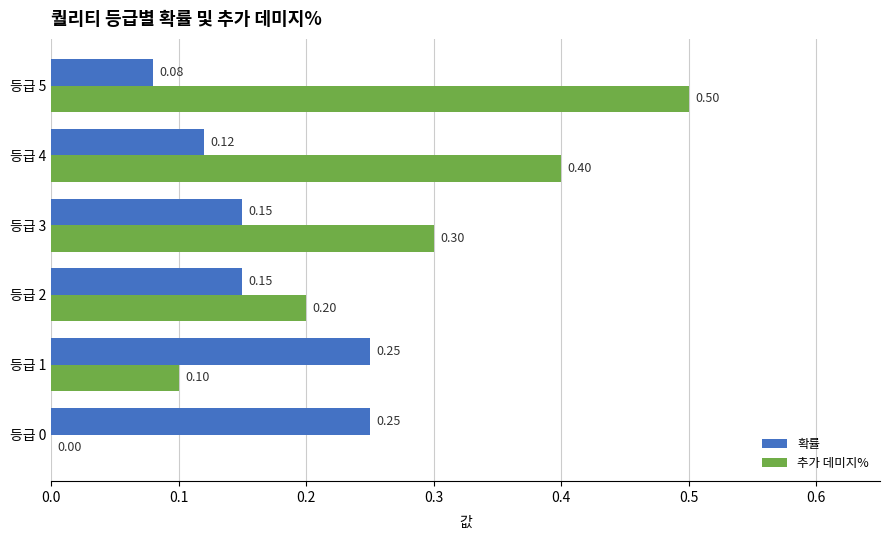

Is the value of 추가 데미지% at 등급 4 greater than the value of 확률 at 등급 3?

Yes